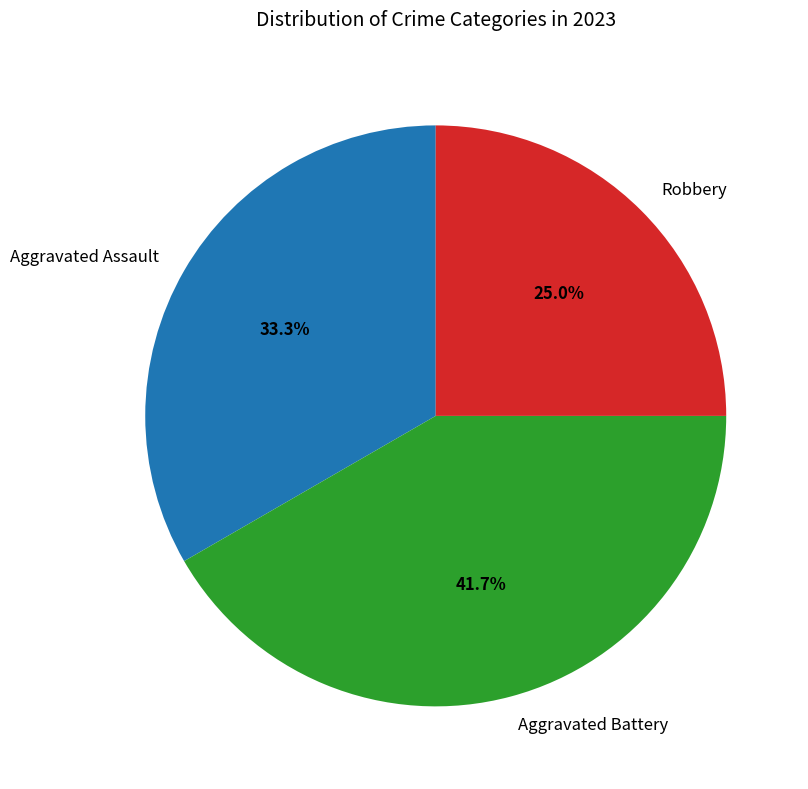

How many segments does this pie chart have?

3